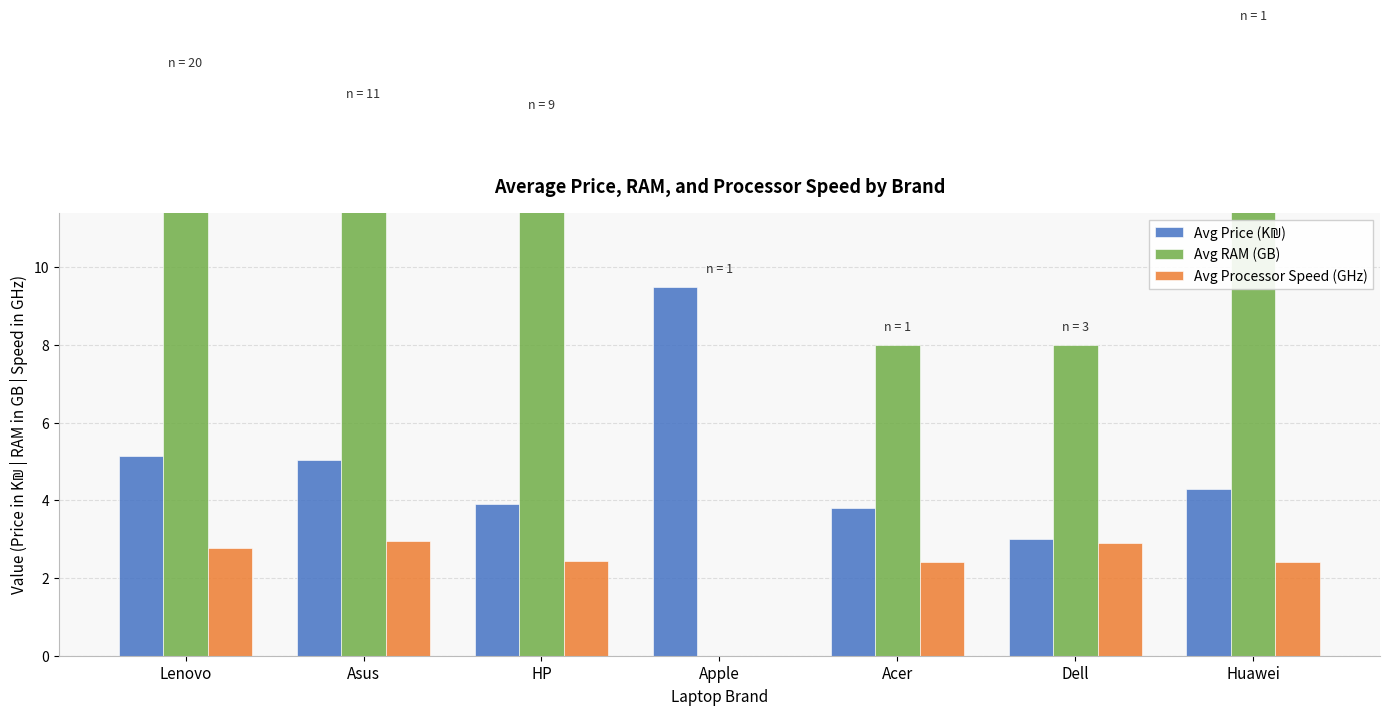

Which has a higher value, Apple or Acer?

Apple